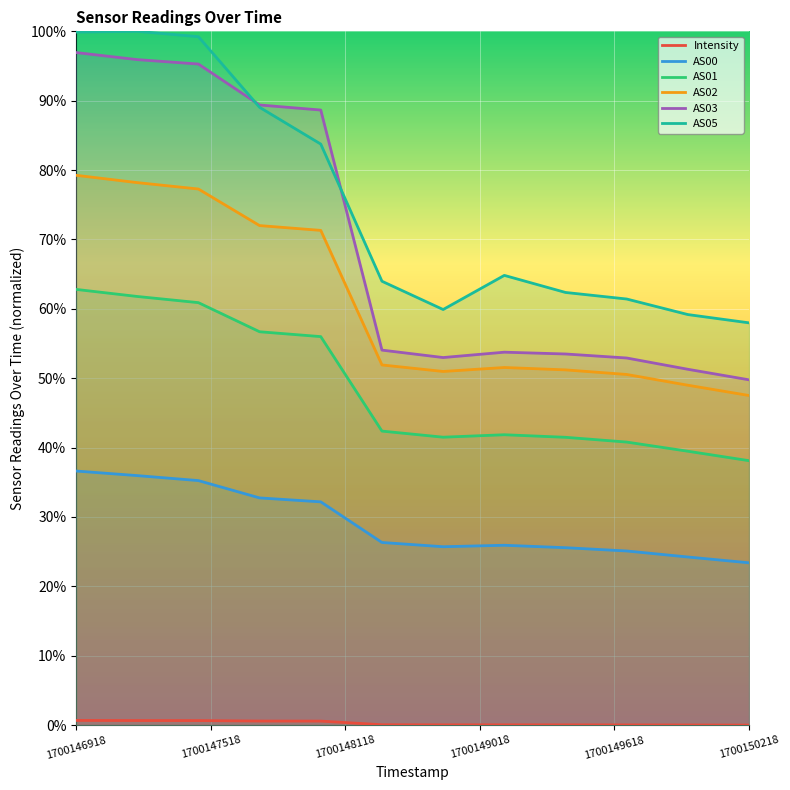

True or false: AS03 and AS02 cross at least once.

False